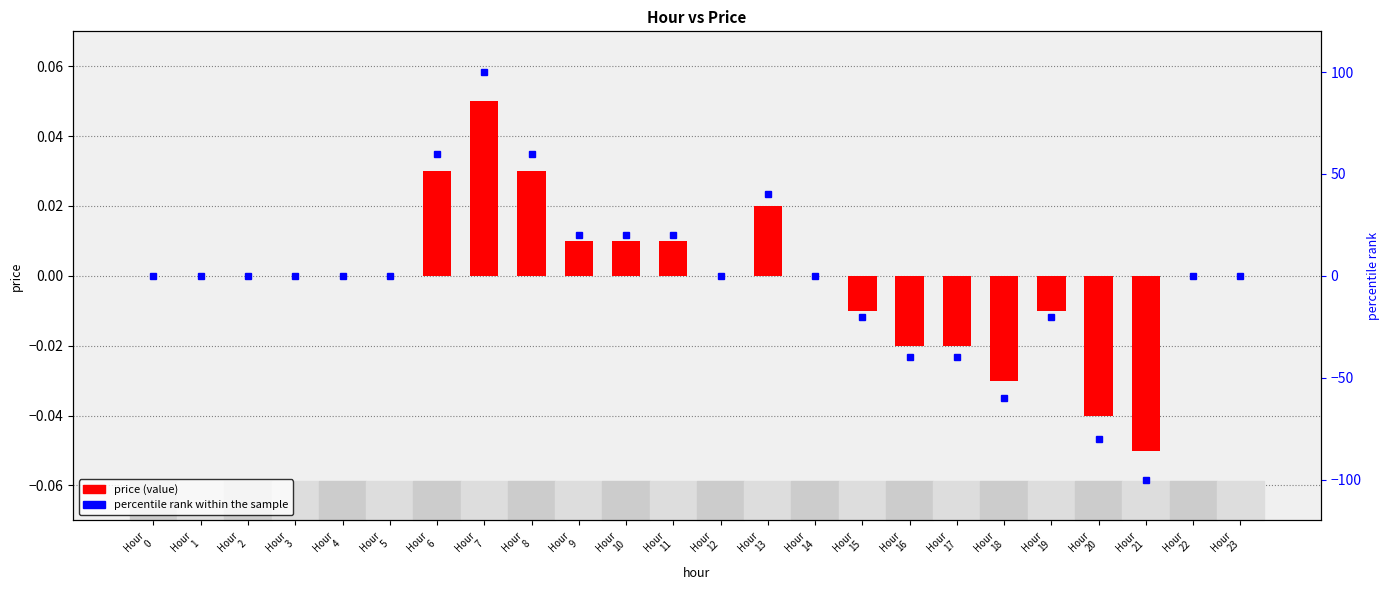

How many values in percentile rank are below zero?

7